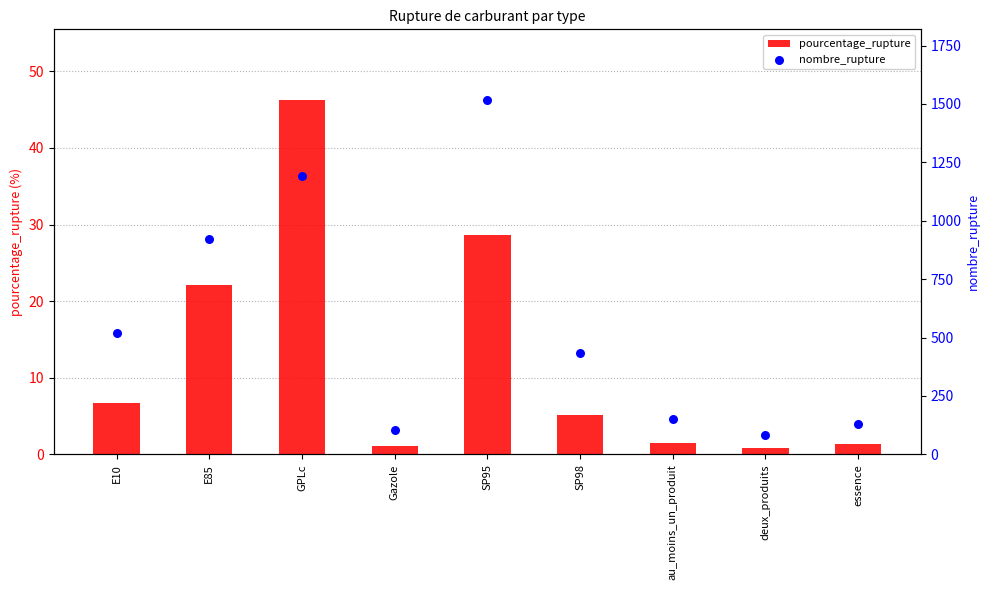

Which series has the largest total across all categories?

nombre_rupture